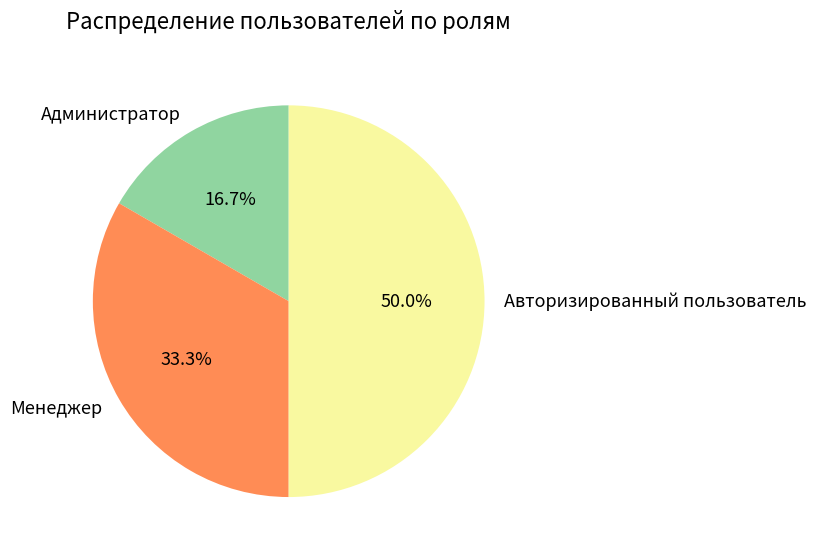

Rank the categories by value from highest to lowest.

Авторизированный пользователь, Менеджер, Администратор